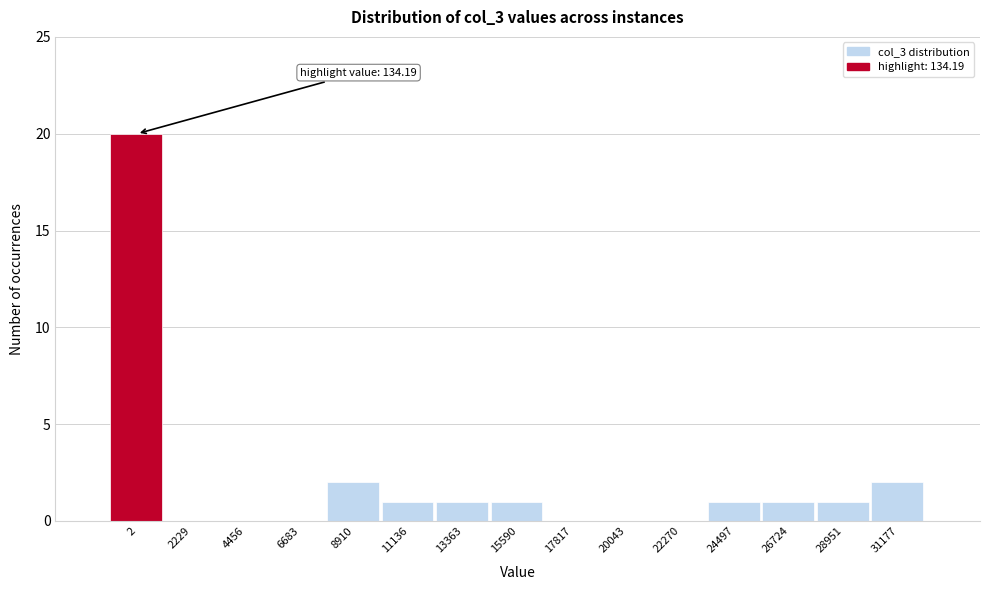

Reading left to right, what are all the values shown in this chart?

2=20	2229=0	4456=0	6683=0	8910=2	11136=1	13363=1	15590=1	17817=0	20043=0	22270=0	24497=1	26724=1	28951=1	31177=2